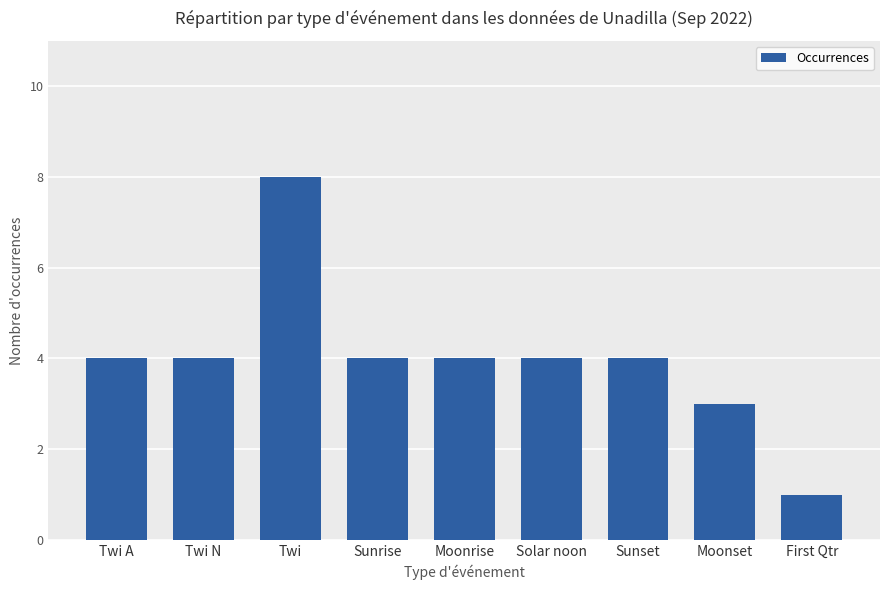

What is the label of the 2nd bar from the right?

Moonset